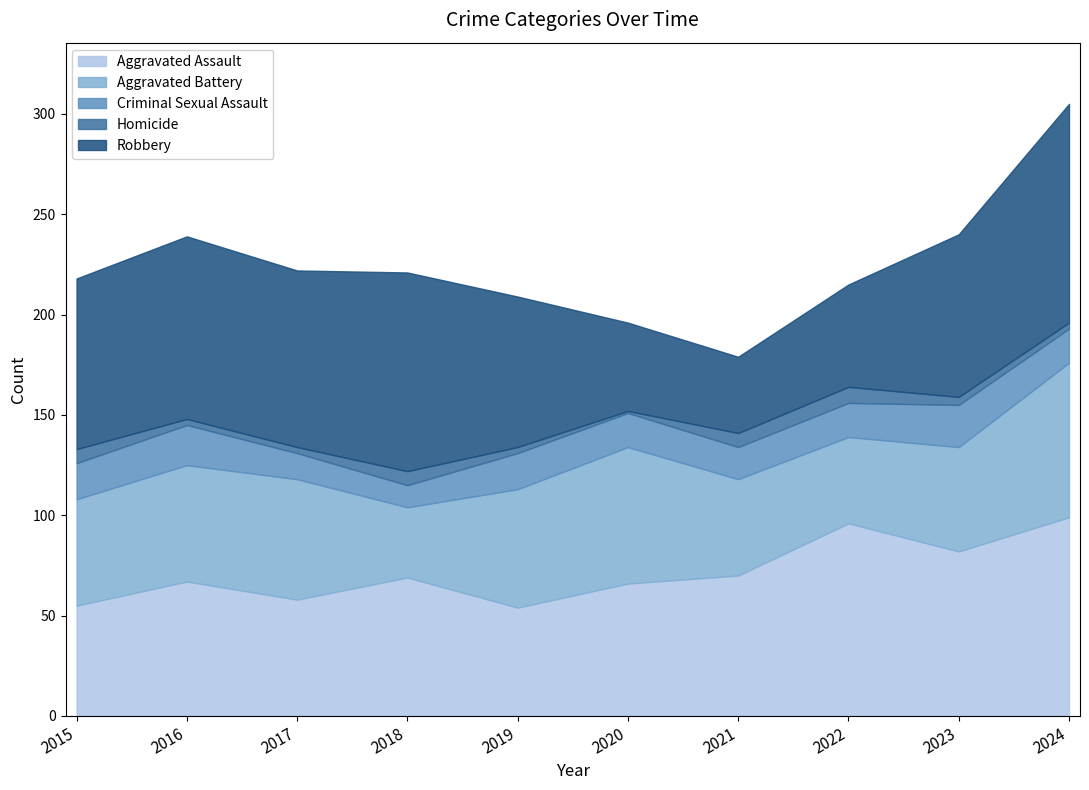

Which has a higher value, 2024 or 2019?

2024